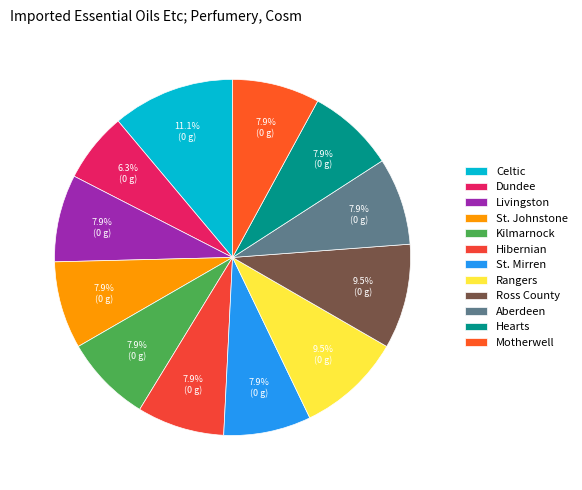

What percentage is the Ross County slice, to the nearest percent?

10%